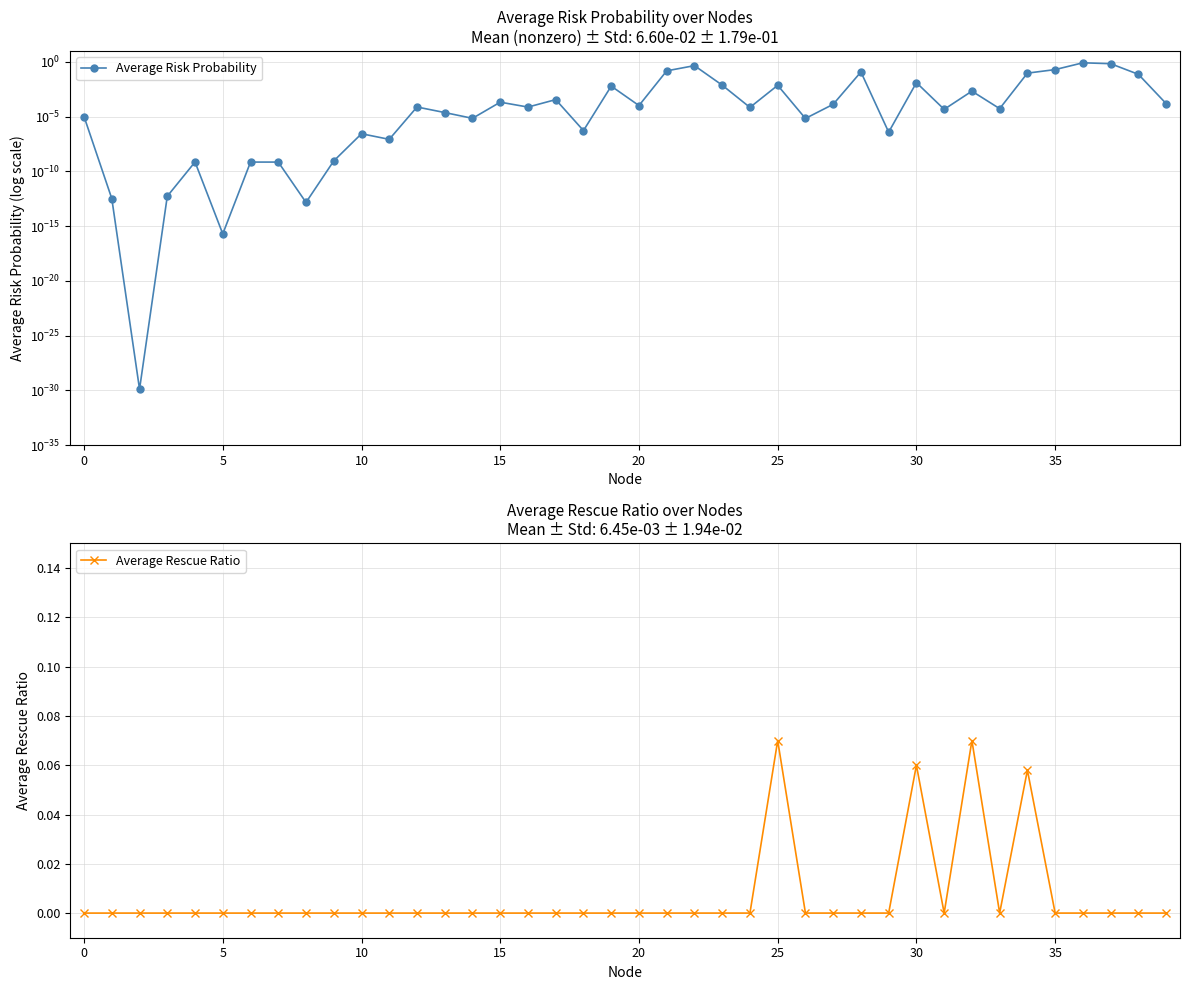

True or false: Average Rescue Ratio has more than 1 points higher than both neighbors.

True